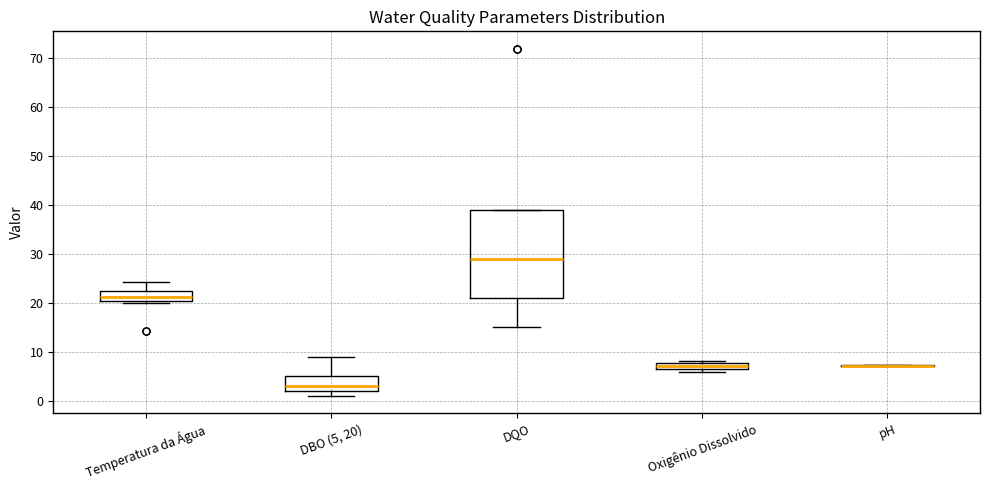

Where does the median line of the box for DBO (5, 20) sit on the y-axis? The values are not printed on the chart, so give them approximately, as read against the axis.

3